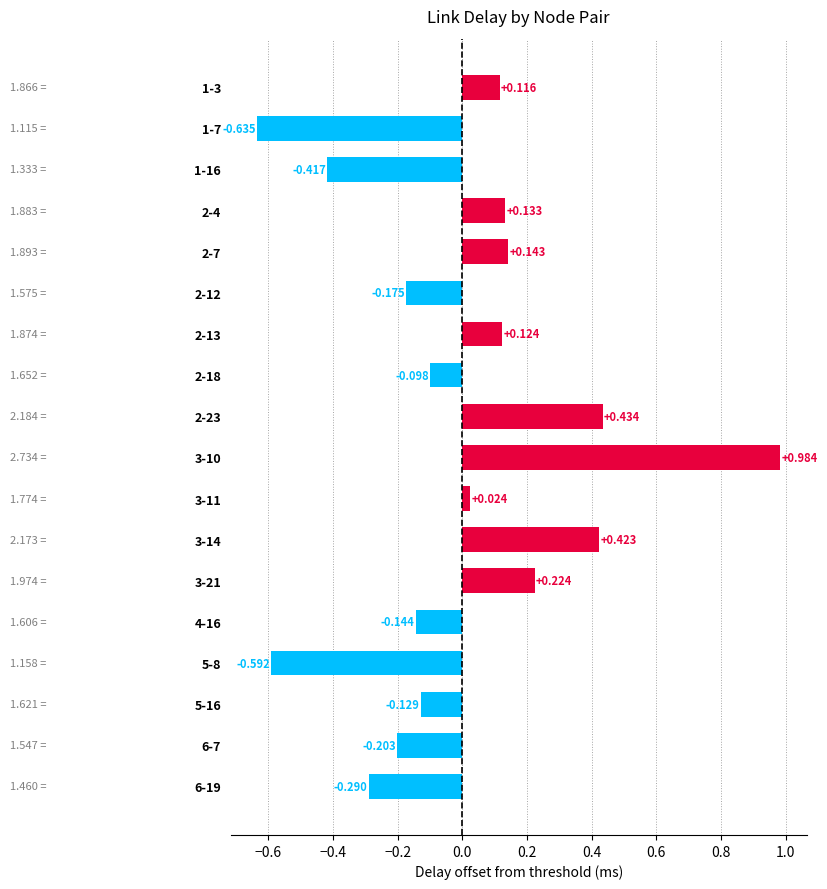

What is the sum of all values?

-0.1